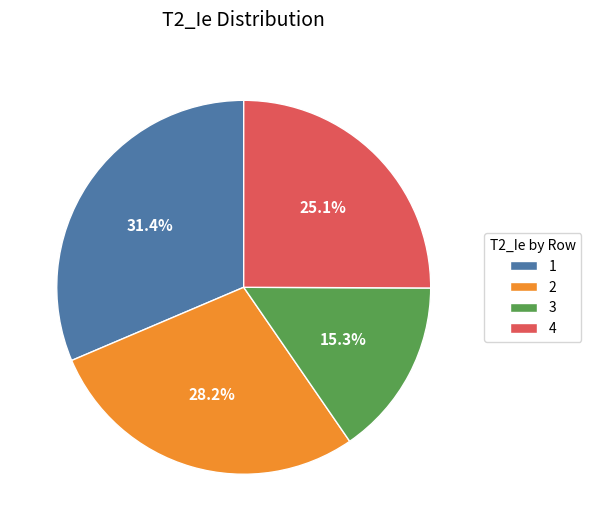

Does 2 represent more than half of the total?

No